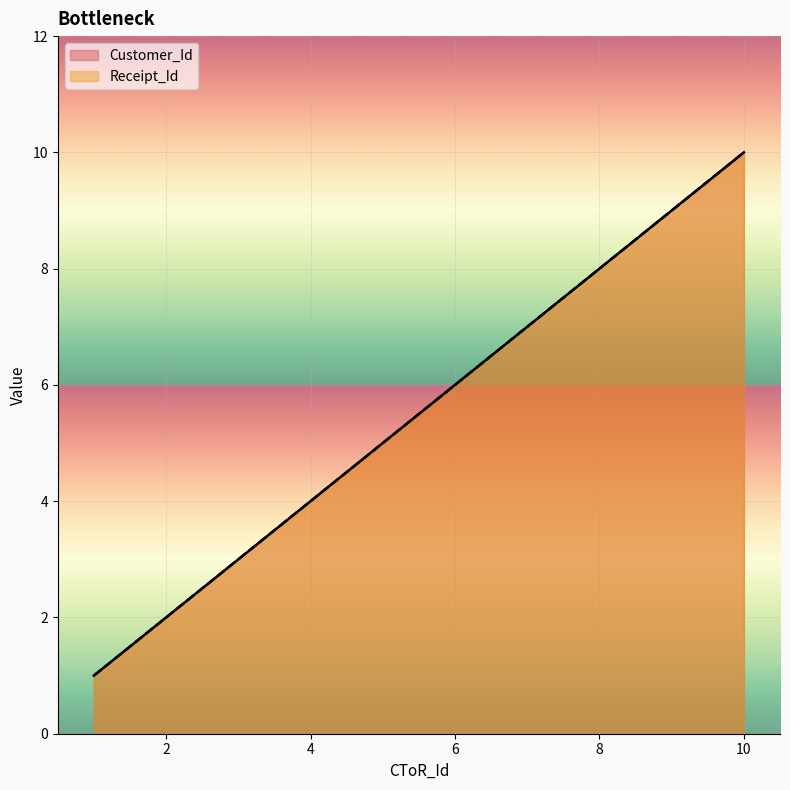

Reading left to right, what are all the values shown in this chart?

Customer_Id: 1=1	2=2	3=3	4=4	5=5	6=6	7=7	8=8	9=9	10=10
Receipt_Id: 1=1	2=2	3=3	4=4	5=5	6=6	7=7	8=8	9=9	10=10